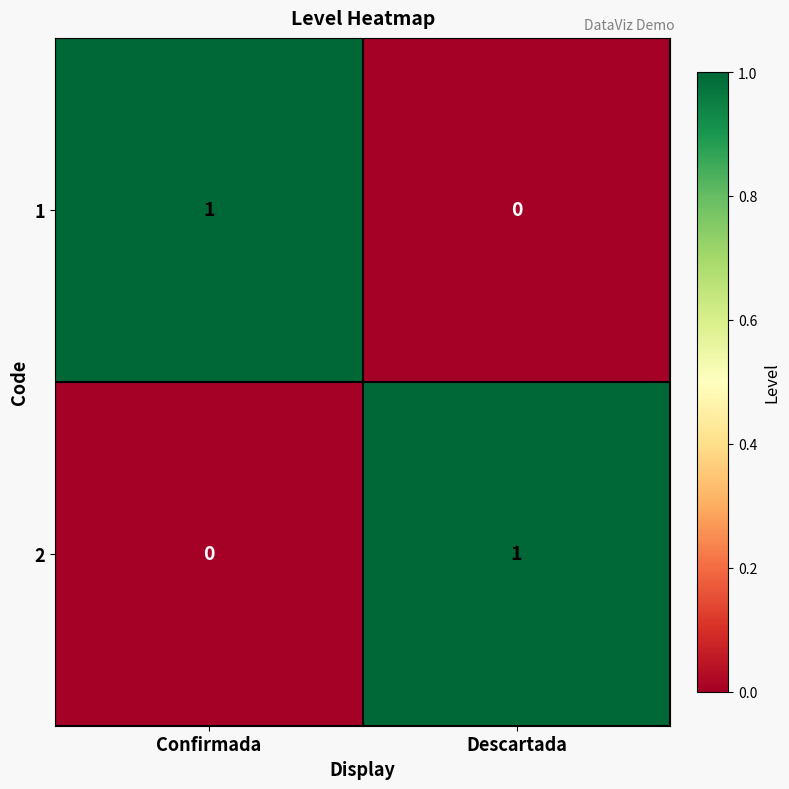

Reading right to left, transcribe all the data shown in this chart.

1: Descartada=0	Confirmada=1
2: Descartada=1	Confirmada=0